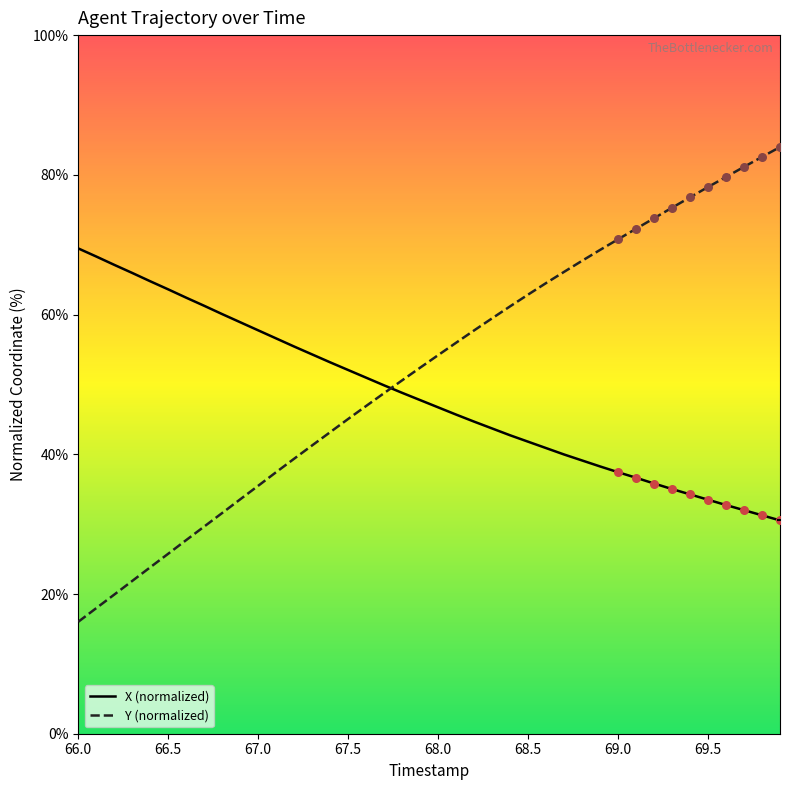

Rank the series by their maximum value, from lowest to highest.

X (normalized), Y (normalized)